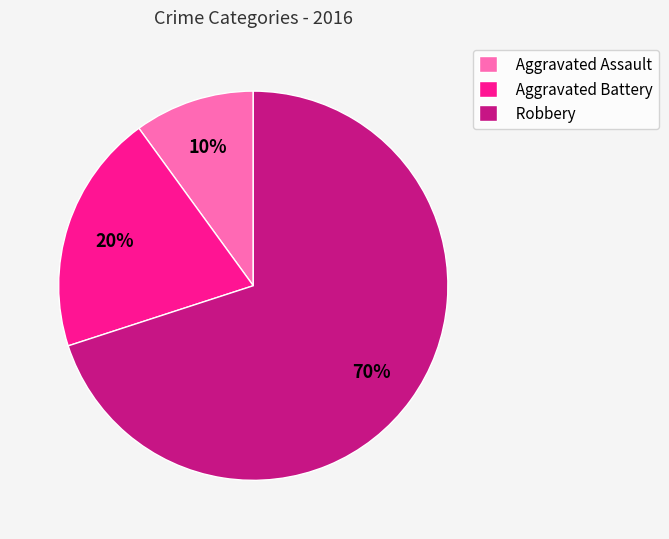

Does Aggravated Battery account for over 50% of the chart?

No